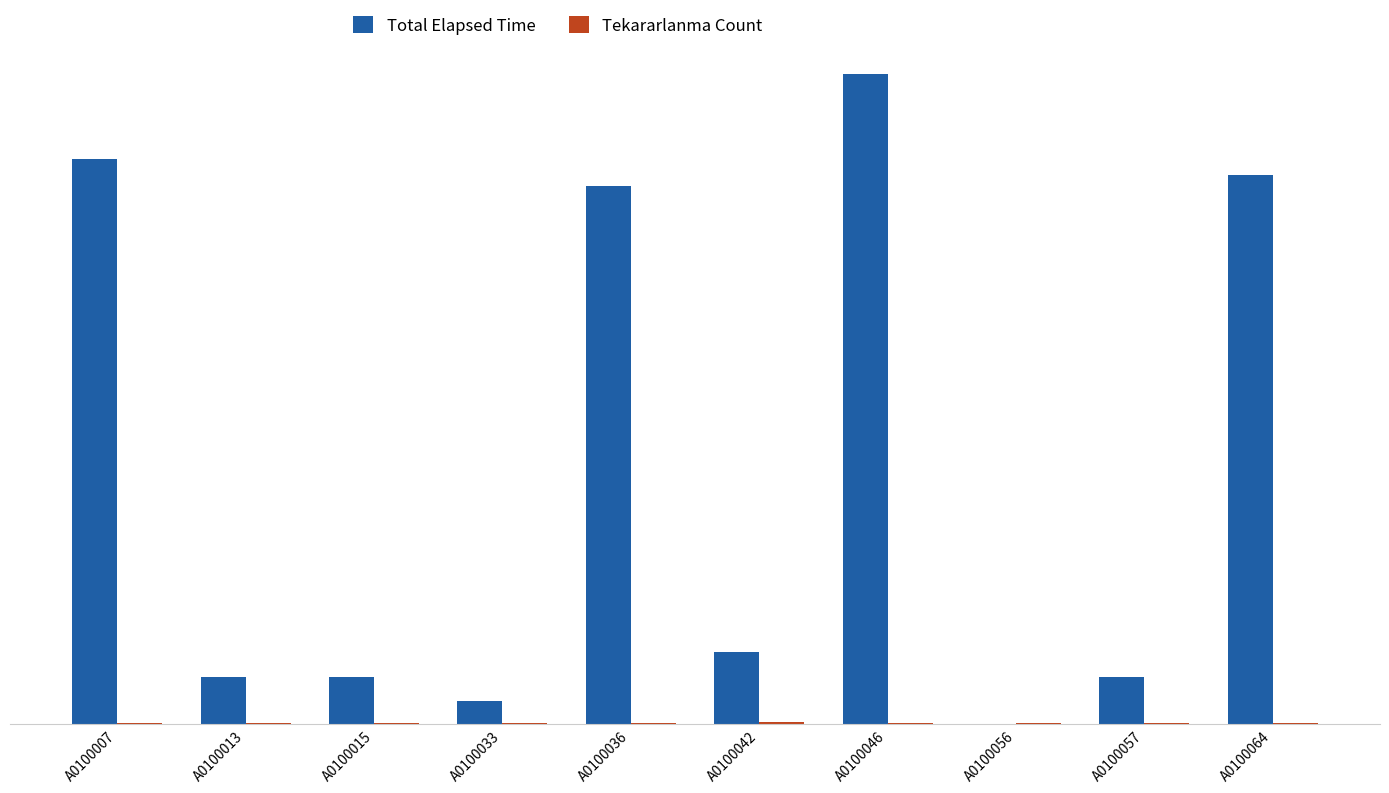

Reading right to left, list all the values displayed in this chart.

Total Elapsed Time: 1420	120	0	1680	185	1390	60	120	120	1460
Tekararlanma Count: 2	1	1	2	4	2	1	1	3	2